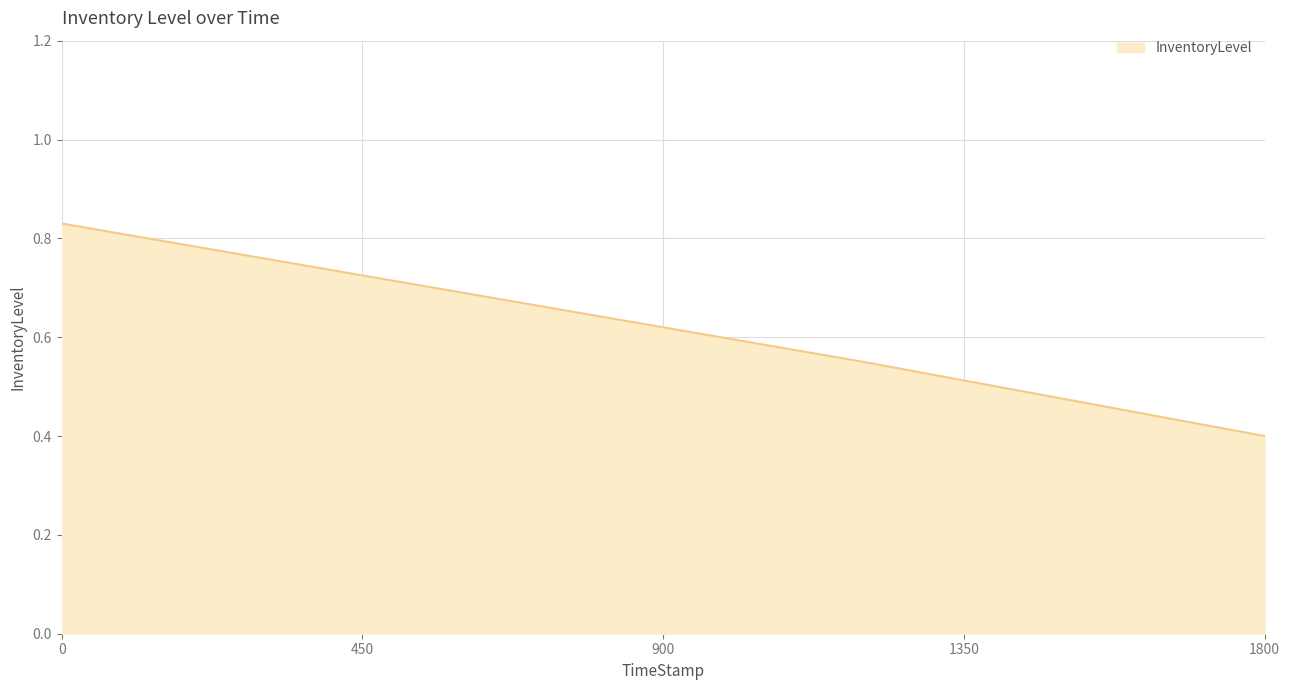

What is the difference between the maximum and minimum values?

0.4